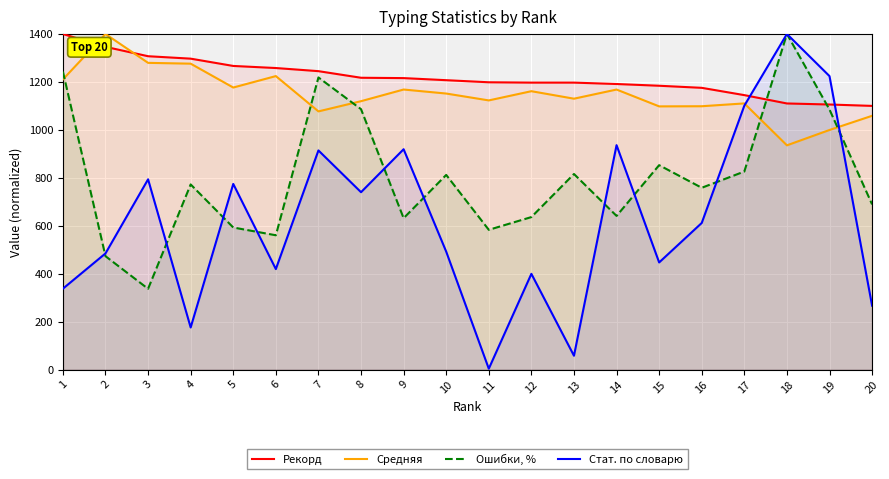

Where do Рекорд and Ошибки, % first cross each other?

17 and 18